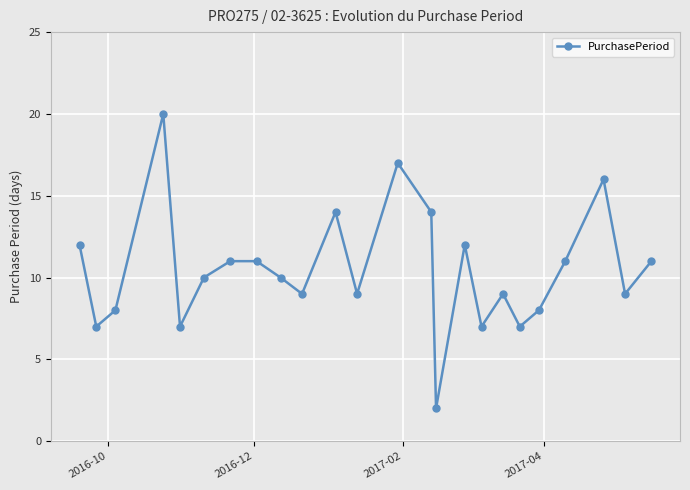

Reading left to right, list all the values displayed in this chart.

12	7	8	20	7	10	11	11	10	9	14	9	17	14	2	12	7	9	7	8	11	16	9	11